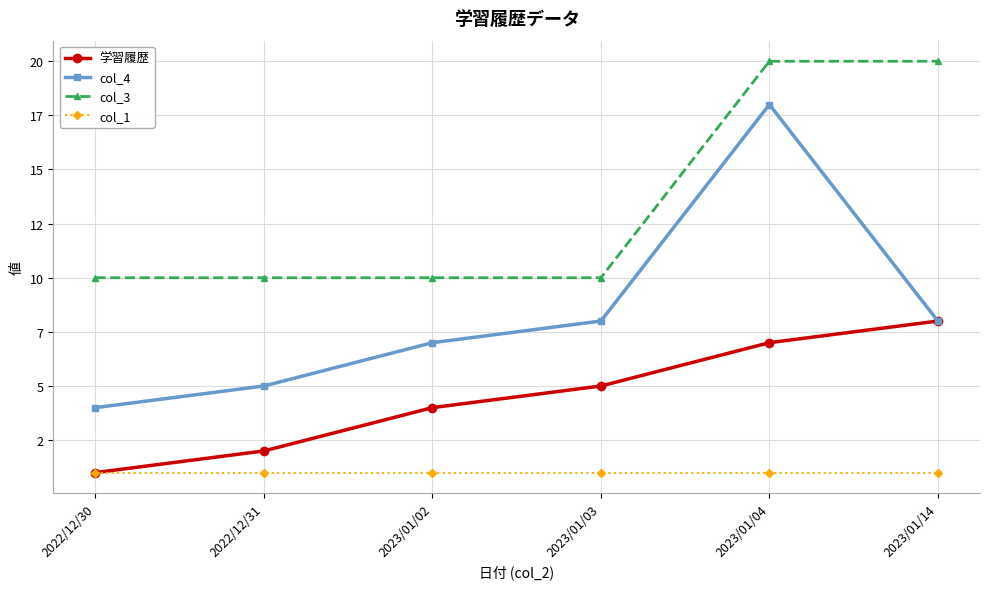

What value does the col_1 series have at 2023/01/03?

1